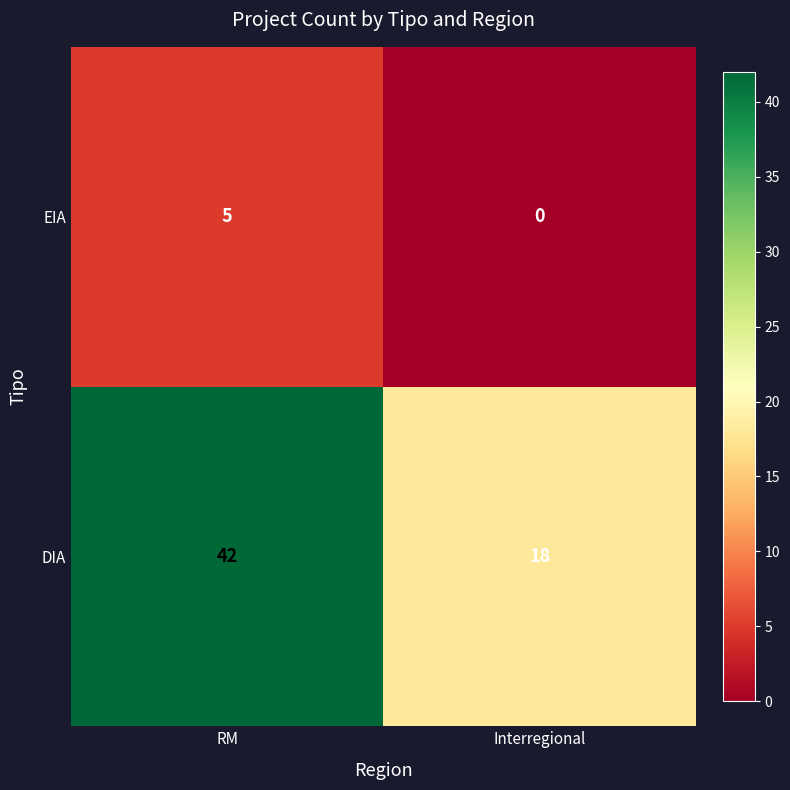

How many series are shown in this chart?

2